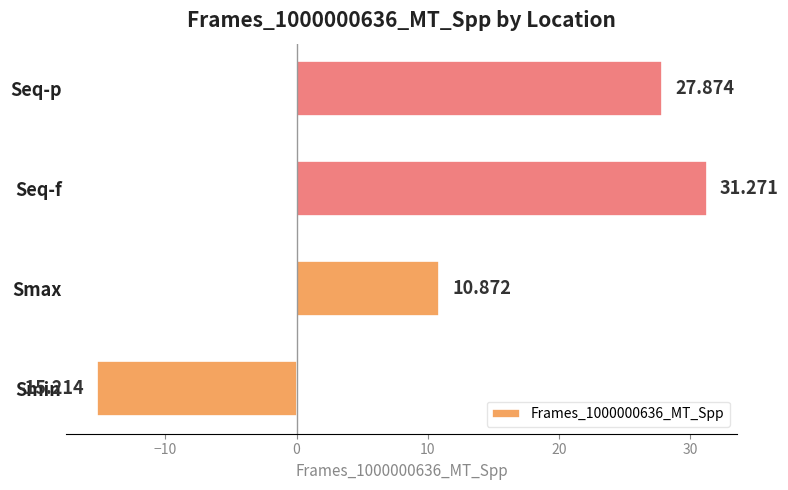

List the labels in order of value, smallest first.

Smin, Smax, Seq-p, Seq-f